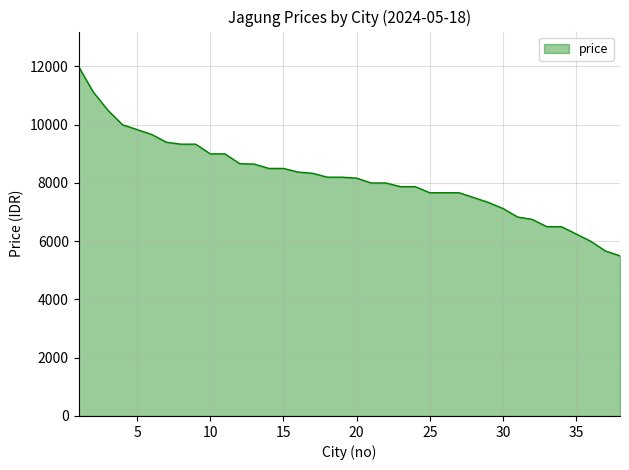

What is the smallest value displayed?

5500